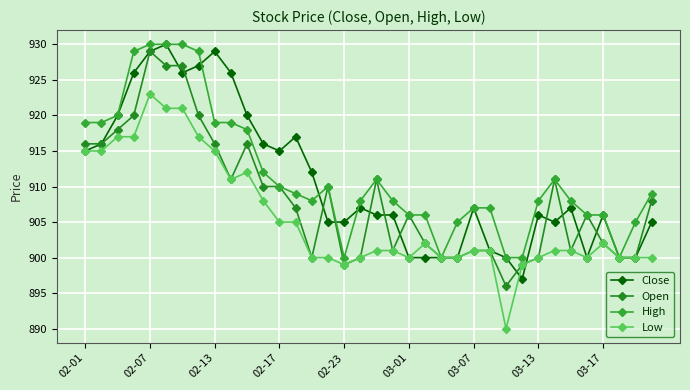

Which series has the largest total across all categories?

High